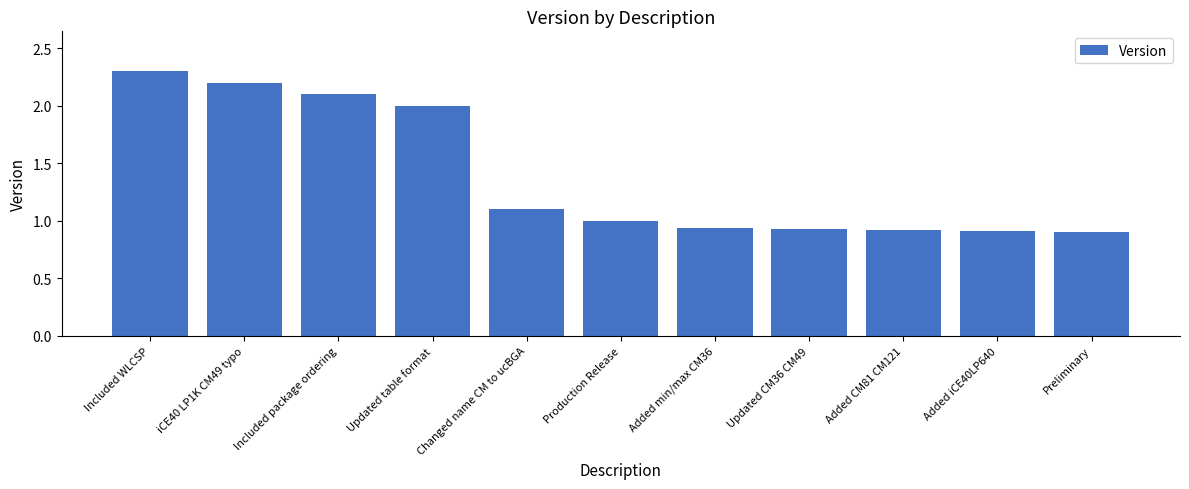

At which label does the data first exceed 1?

Included WLCSP